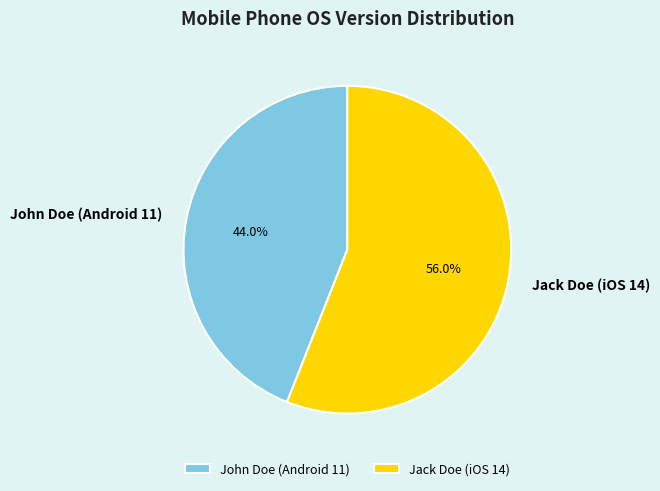

To the nearest percent, what is the average slice percentage?

50%